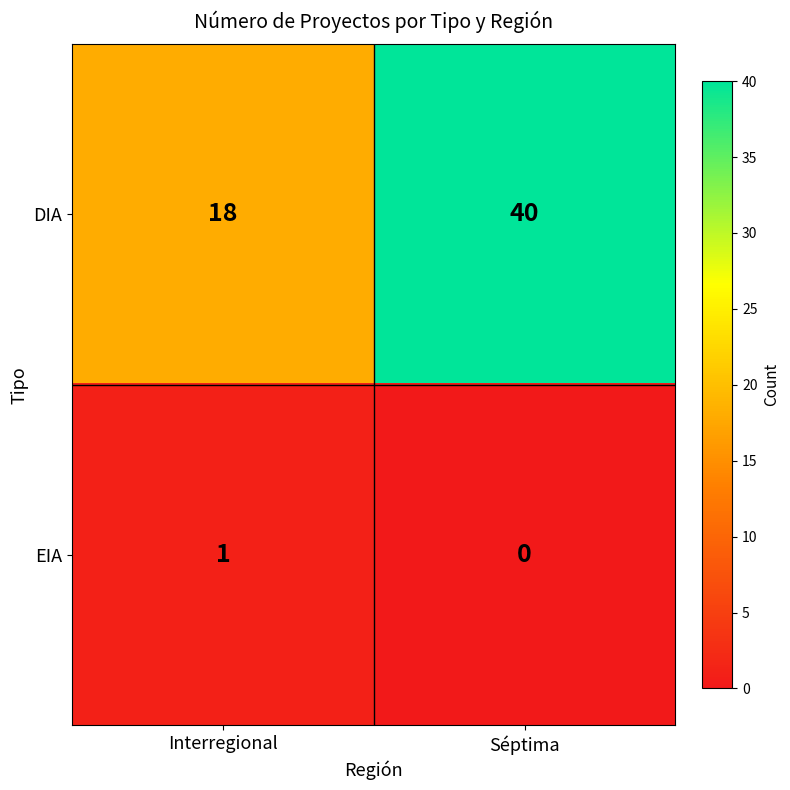

The DIA series shows 55 at Séptima. True or false?

False